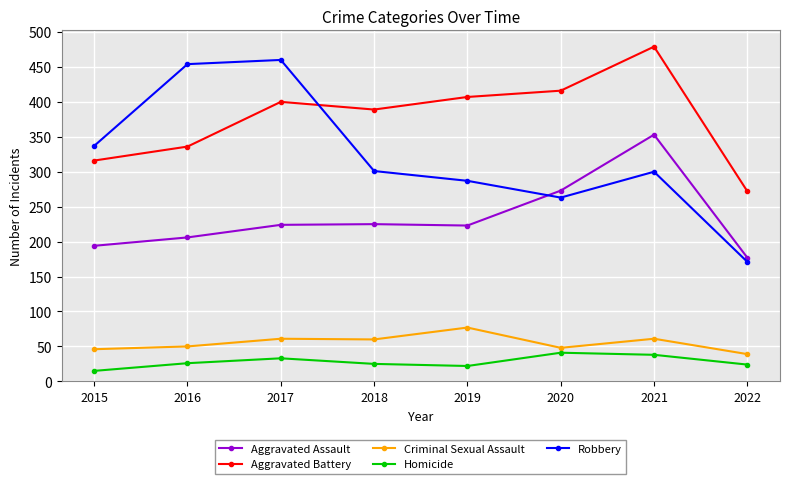

How many data points in Aggravated Assault are less than 224?

4